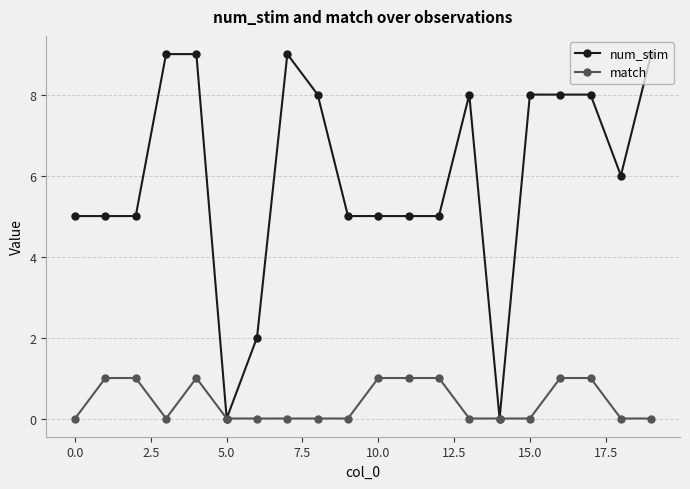

What is the difference between the maximum and minimum values in the num_stim series?

9